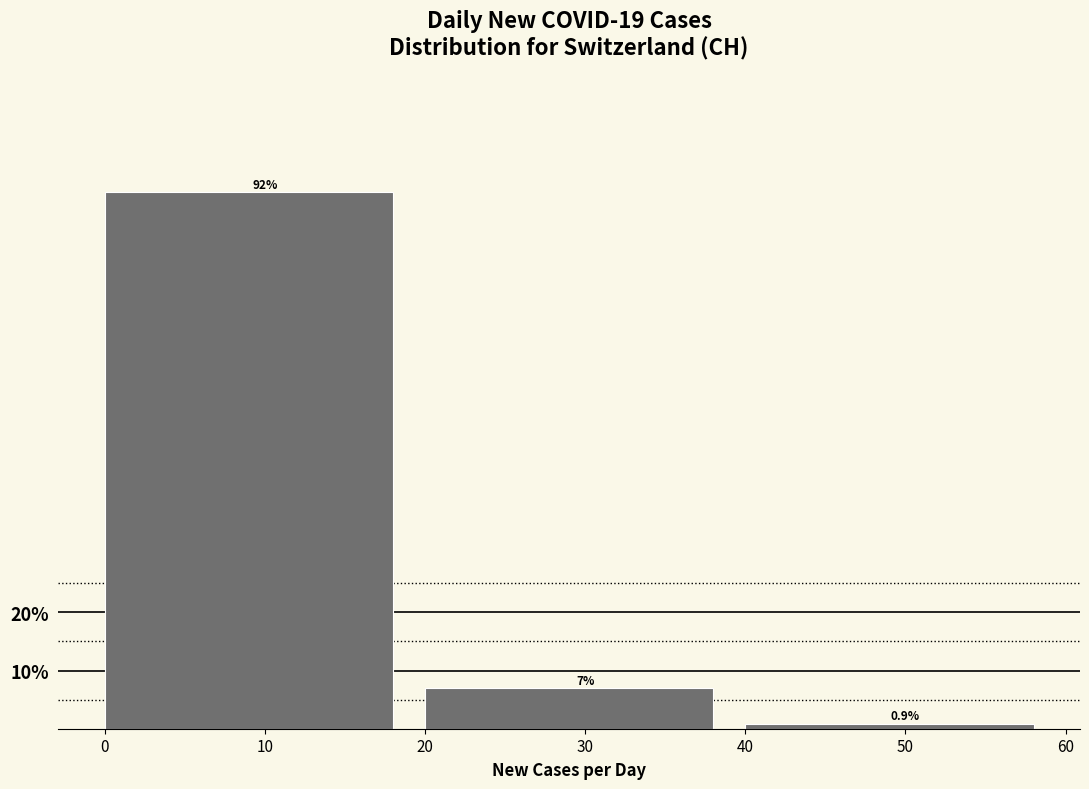

Over which range of the x-axis is the bar tallest?

0 to 20